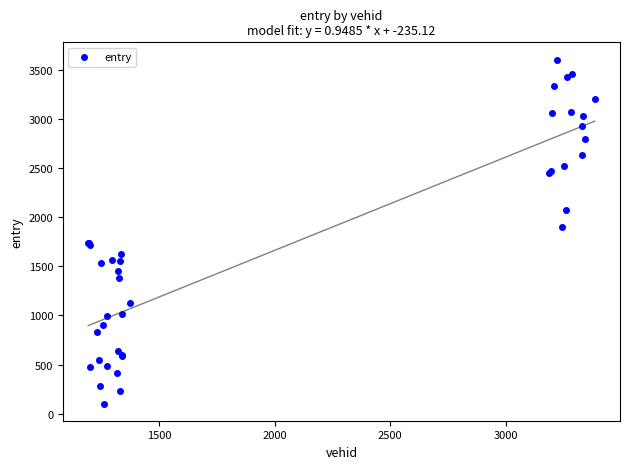

What Y value in the scatter plot is closest to 1853?

1897.7